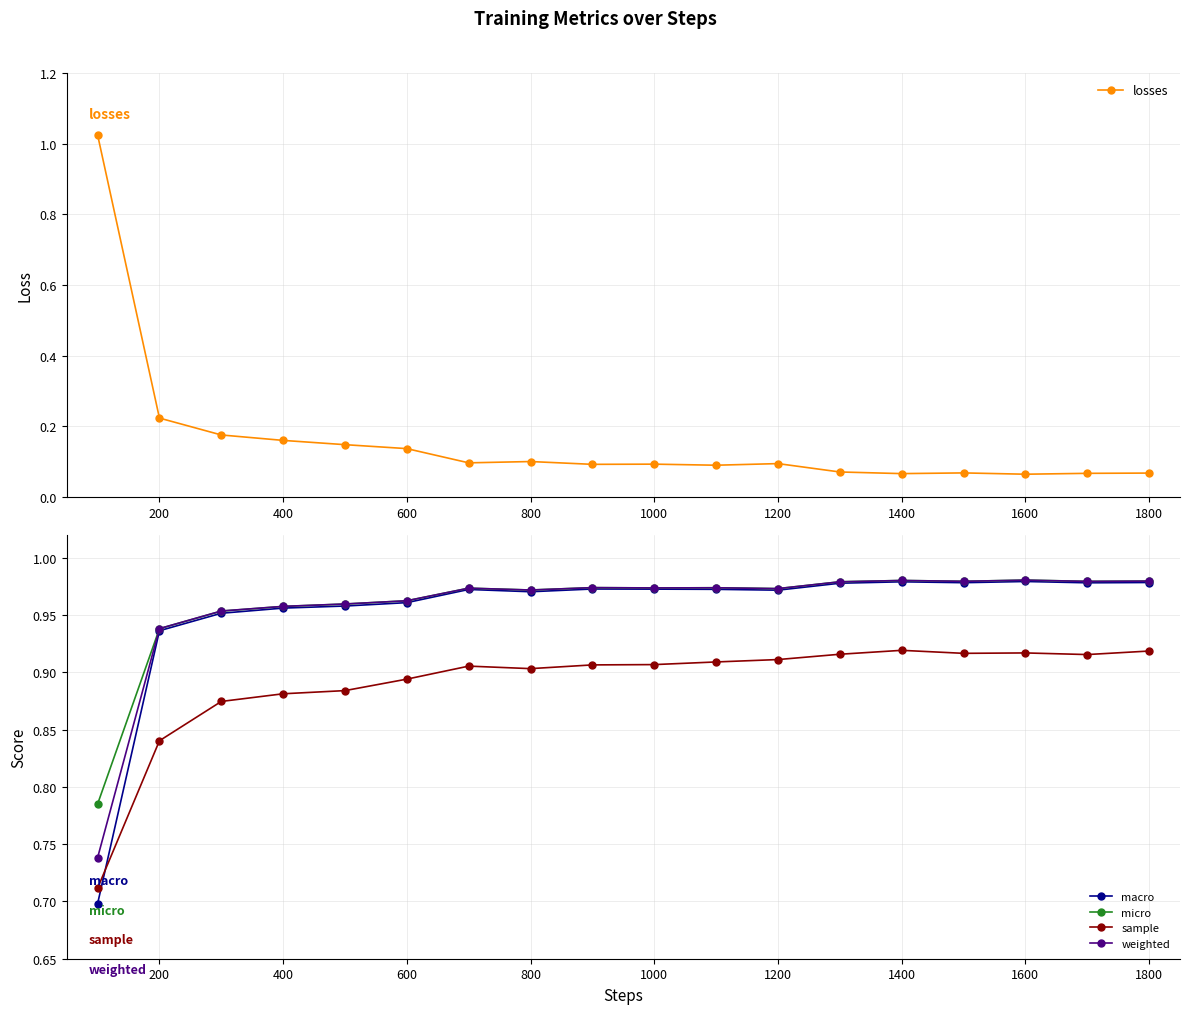

True or false: macro has more than 0 interior local peaks.

True